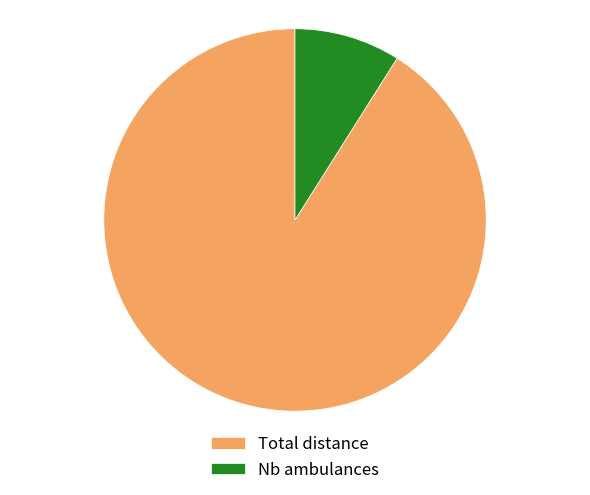

Between Total distance and Nb ambulances, which is larger?

Total distance